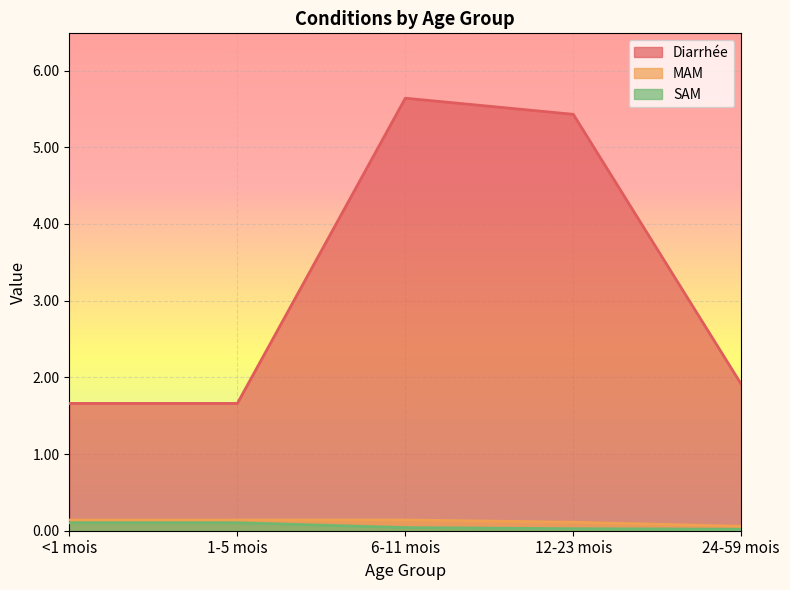

True or false: SAM and Diarrhée intersect in this chart.

False